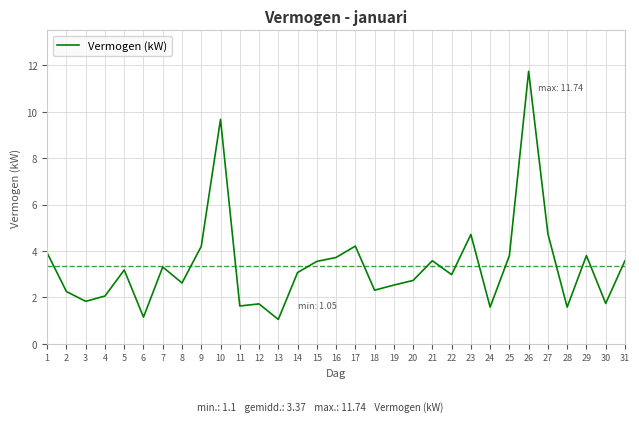

What is the difference between the values at 29 and 31?

0.2